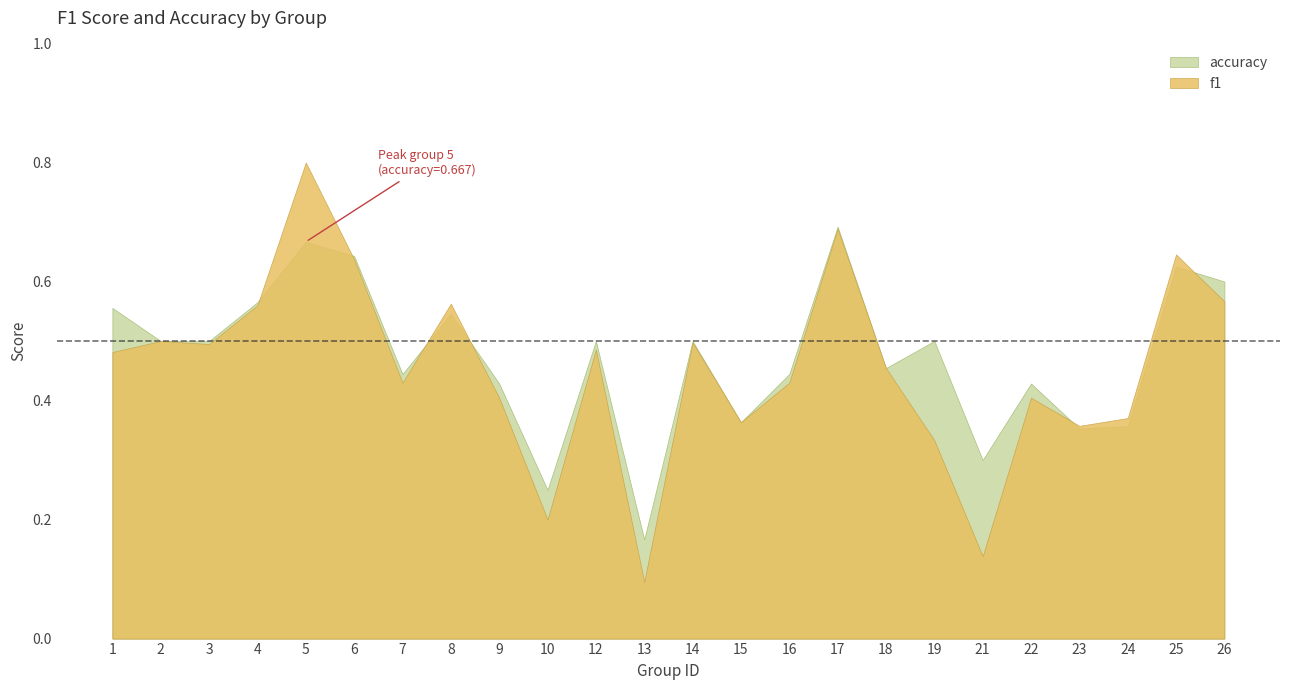

Read the accuracy value at 16.

0.4